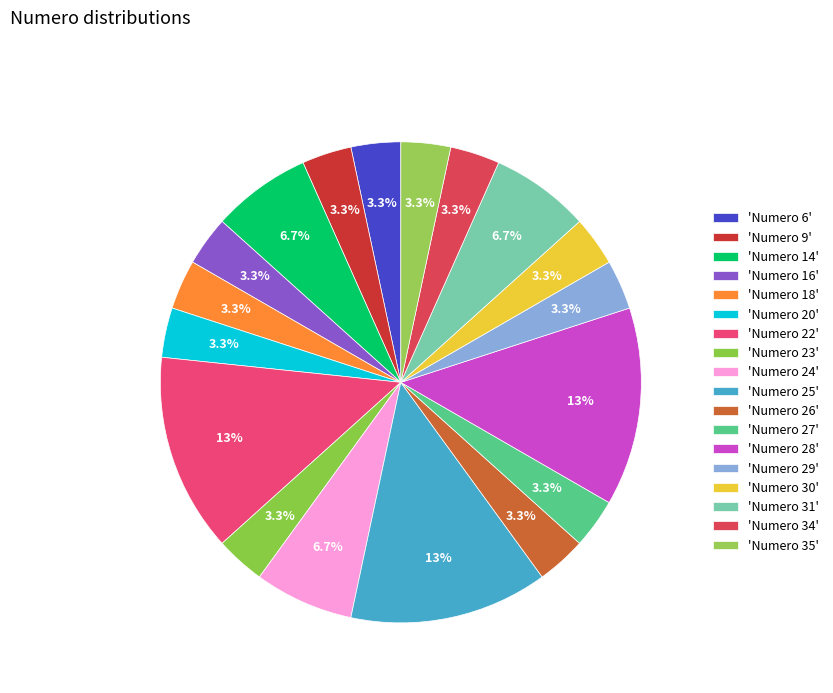

How many segments does this pie chart have?

18